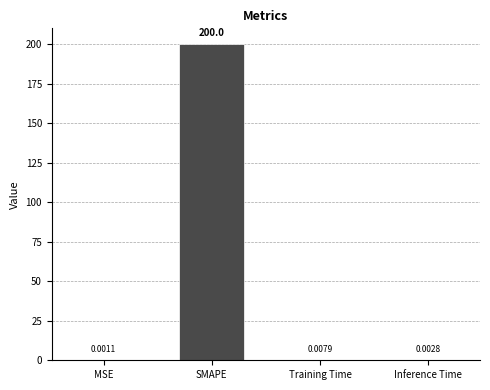

Which has a higher value, SMAPE or MSE?

SMAPE